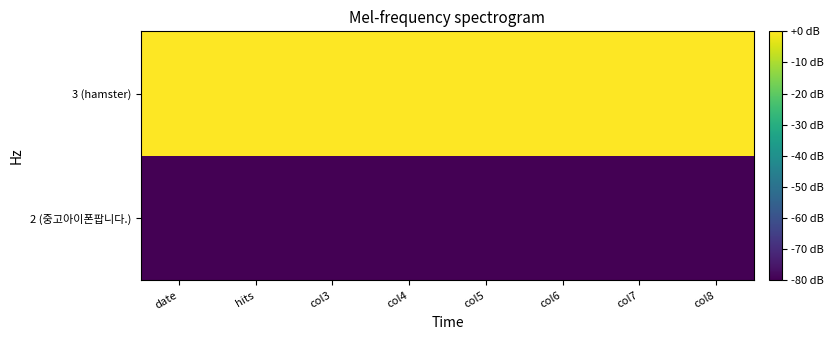

Rank the series at col4 from lowest to highest value.

2 (중고아이폰팝니다.), 3 (hamster)